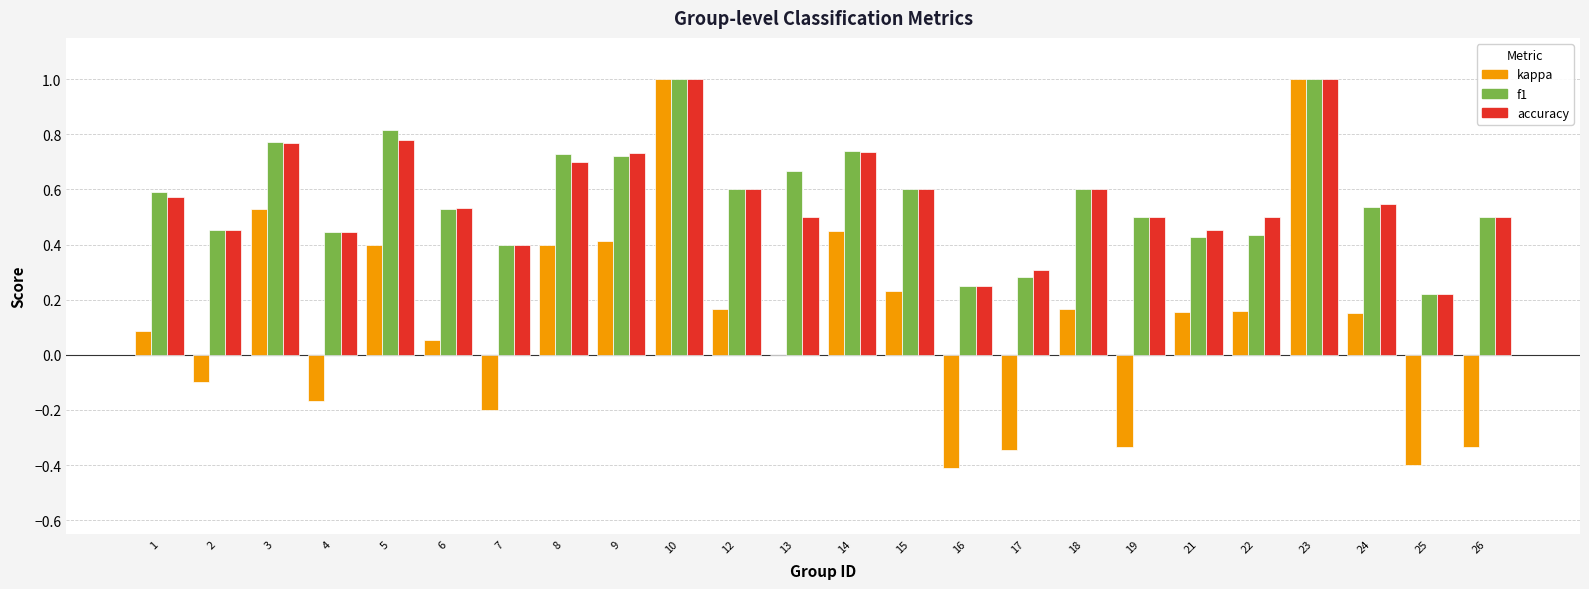

What is the sum of the accuracy values at 8 and 24?

1.2